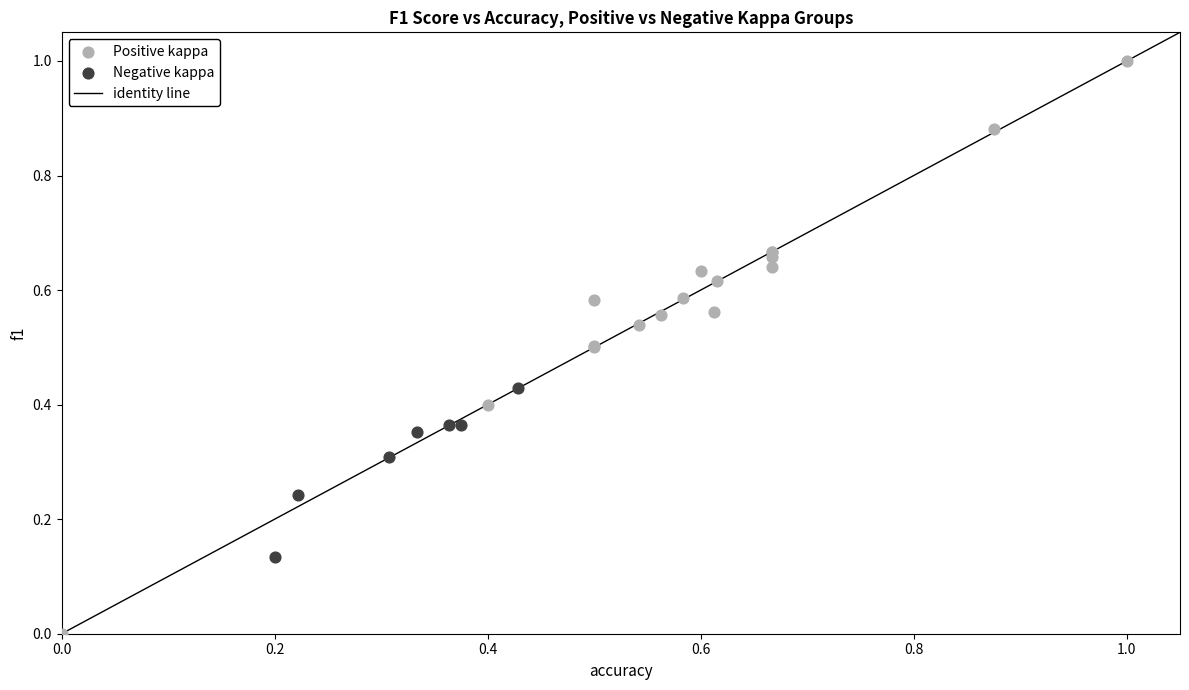

Which series reaches the maximum Y coordinate?

Positive kappa